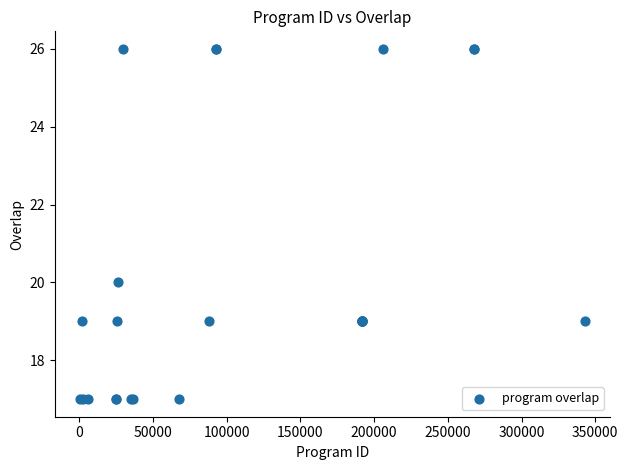

What Y value in the scatter plot is closest to 21?

20